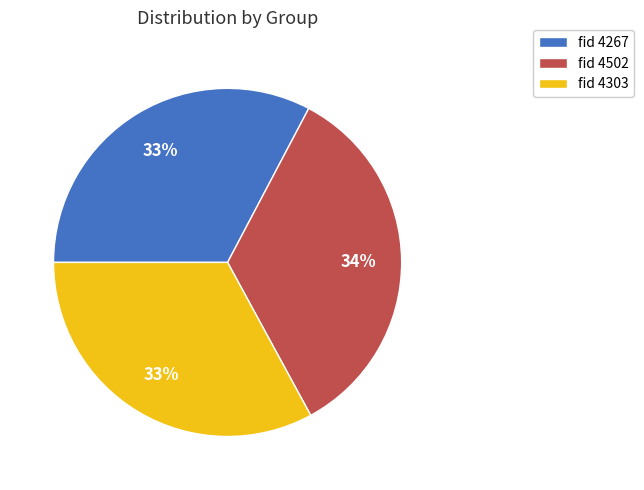

Is the sum of fid 4303 and fid 4267 greater than half?

Yes